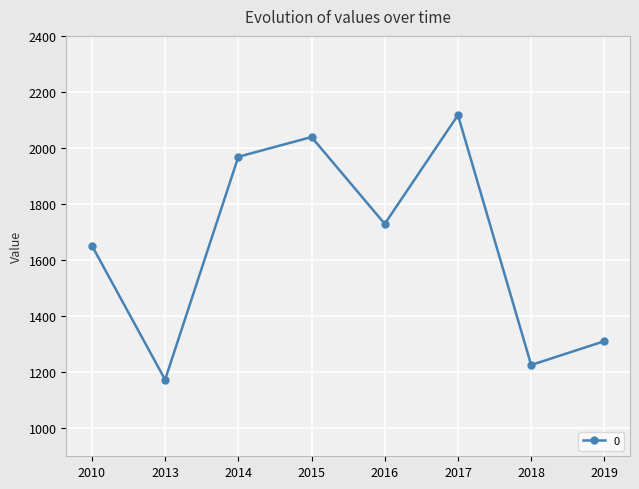

True or false: the data shows 385.6 at 2013.

False